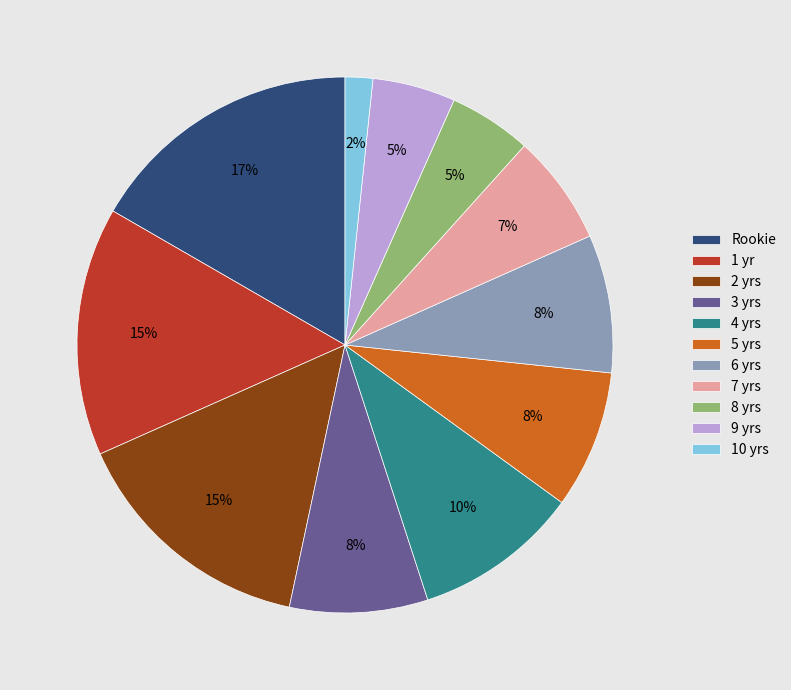

To the nearest percent, what is the combined percentage of 7 yrs and 6 yrs?

15%